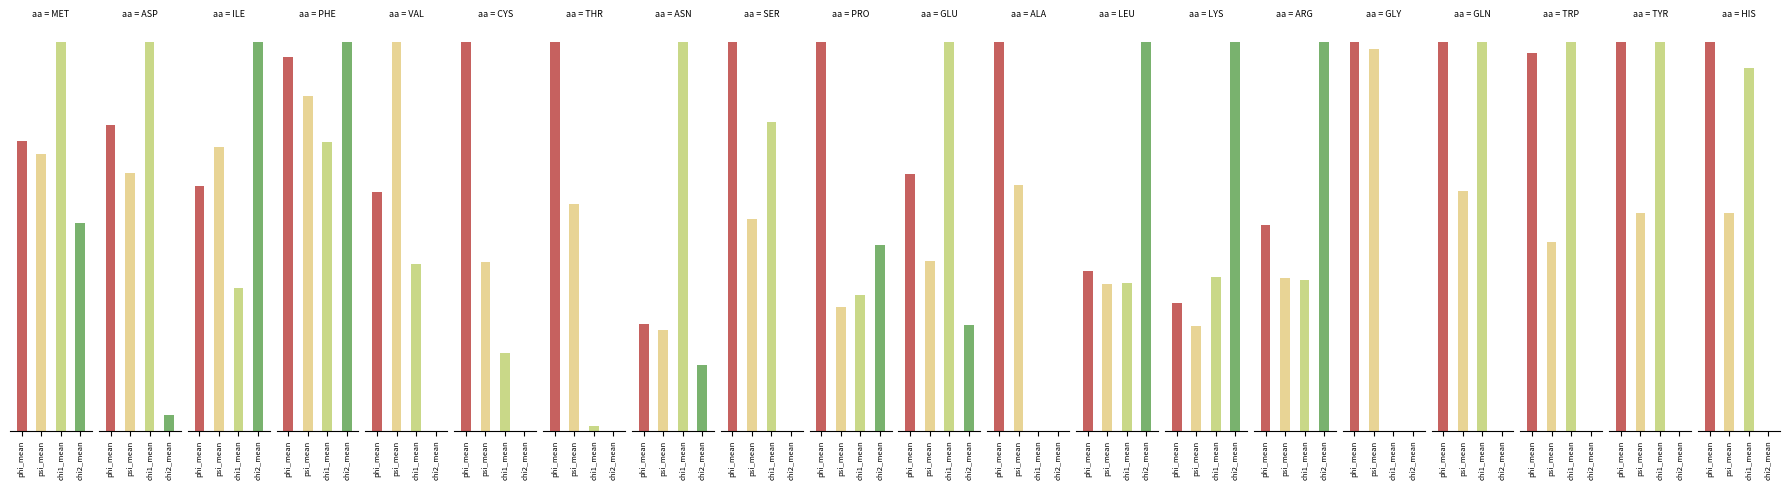

What is the difference between the highest and lowest values at 16?

65.0